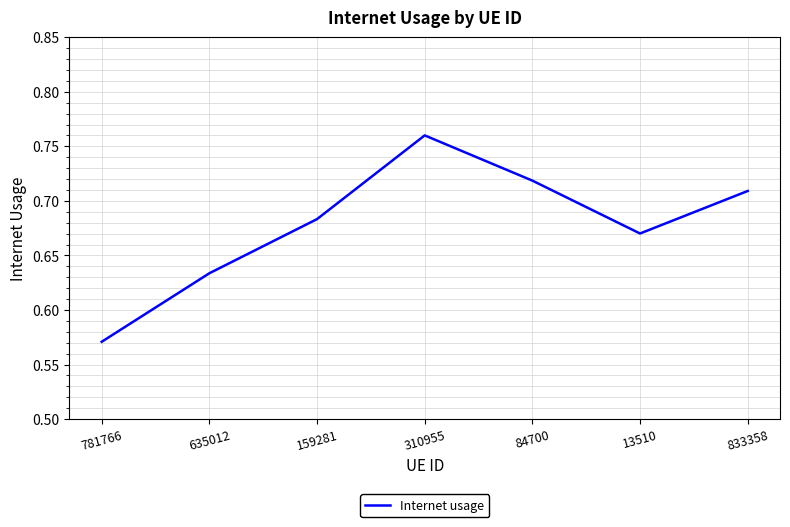

What position from the left is 781766?

1